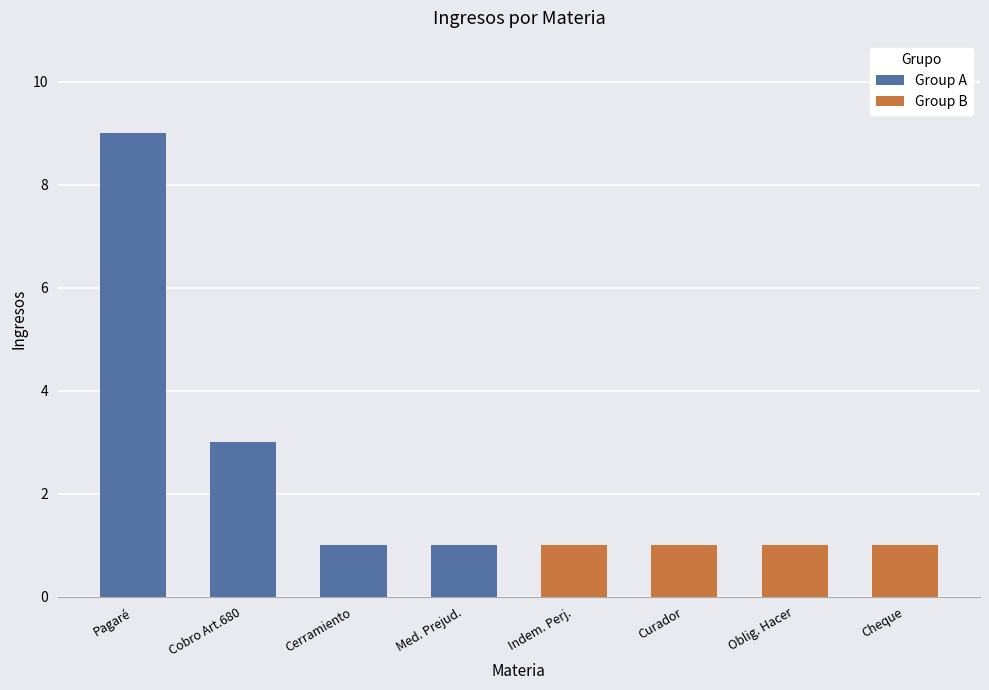

What is the ratio of the value at Curador, Nombramiento De to the value at Pesos, Cobro Según Art.680 Nº7 Cpc?

0.3